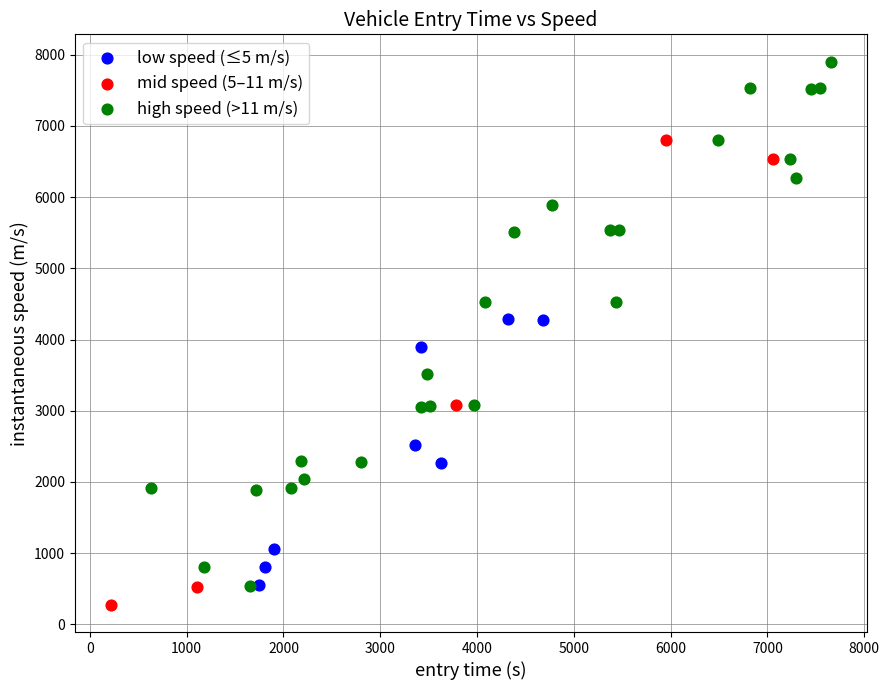

What are all the series names shown in the legend?

low speed (≤5 m/s), mid speed (5–11 m/s), high speed (>11 m/s)